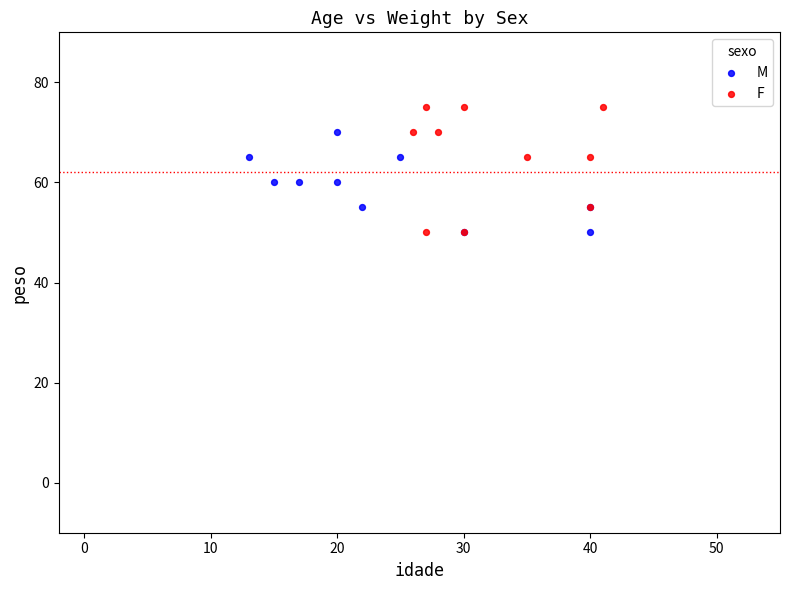

Which series contains the highest Y value?

F